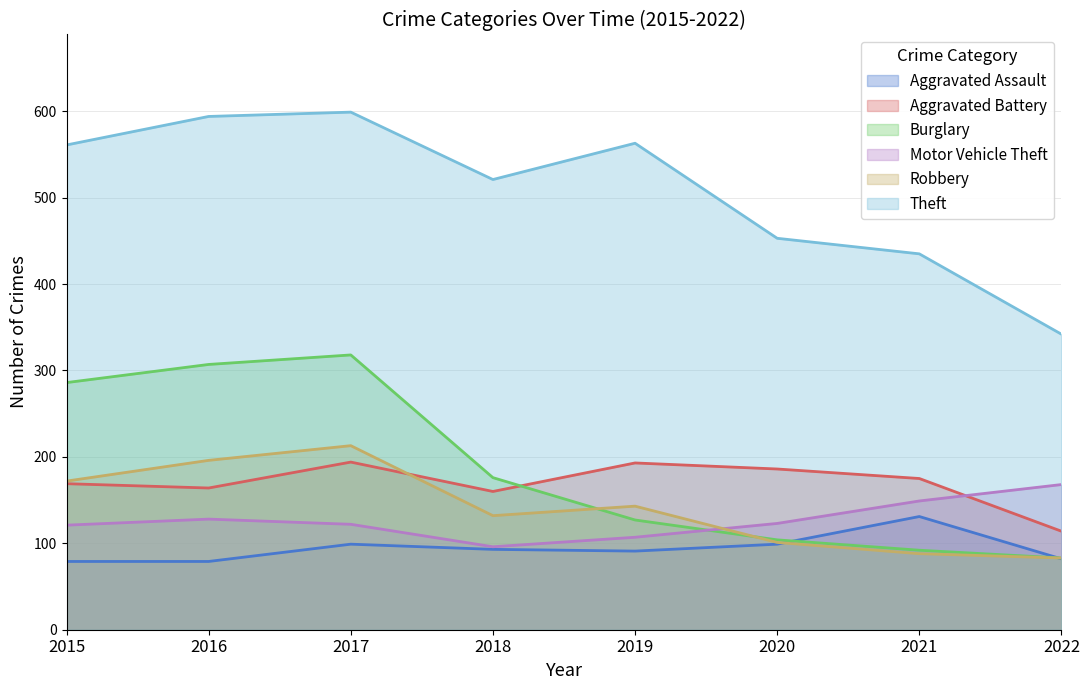

How many data points in Motor Vehicle Theft are above 123?

3